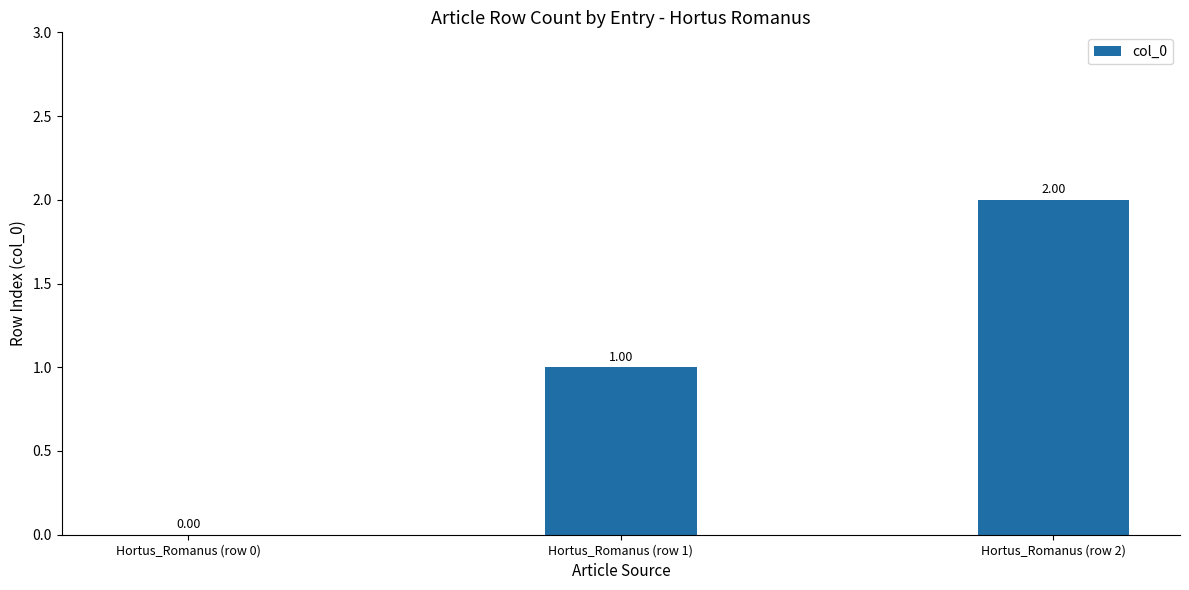

Reading left to right, transcribe all the data shown in this chart.

0	1	2